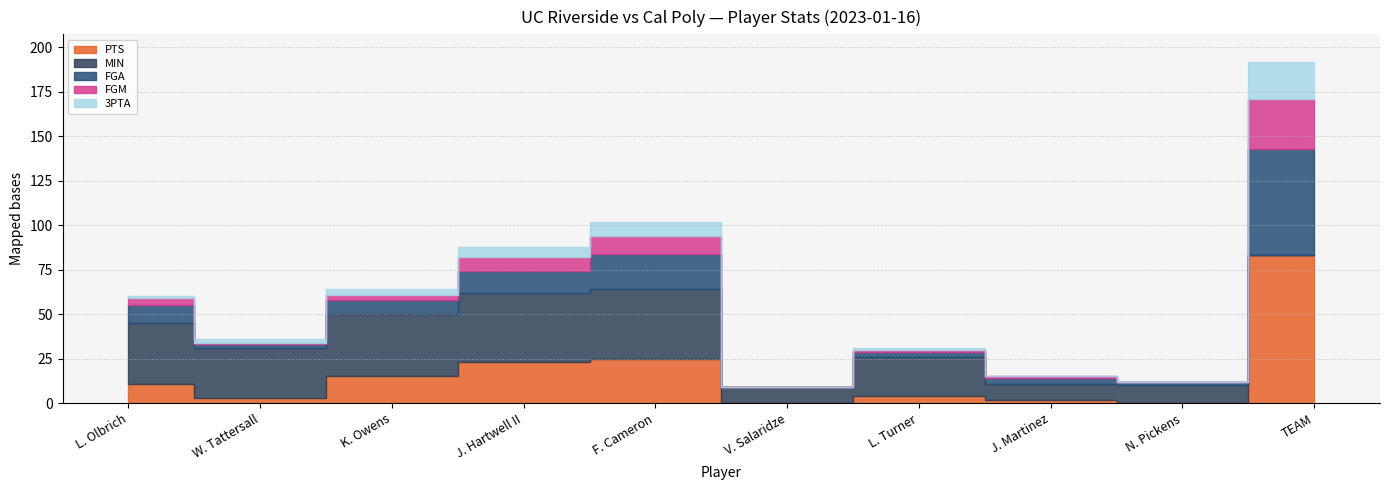

How many lines are shown in the chart?

5